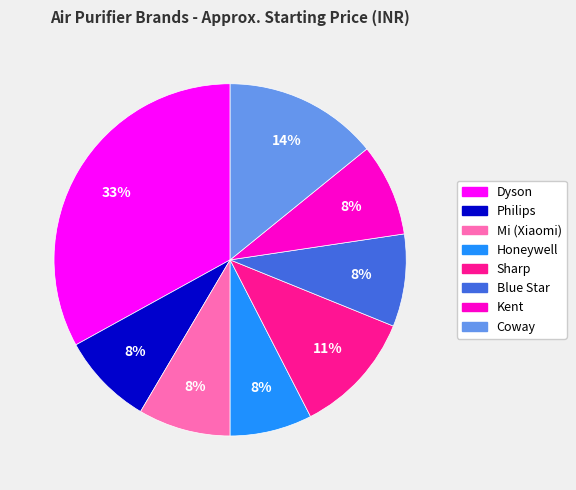

Do Kent and Coway together represent more than half of the pie?

No